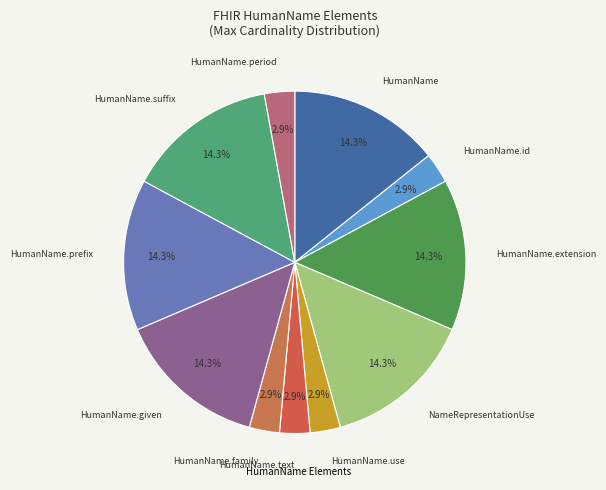

How many segments does this pie chart have?

11